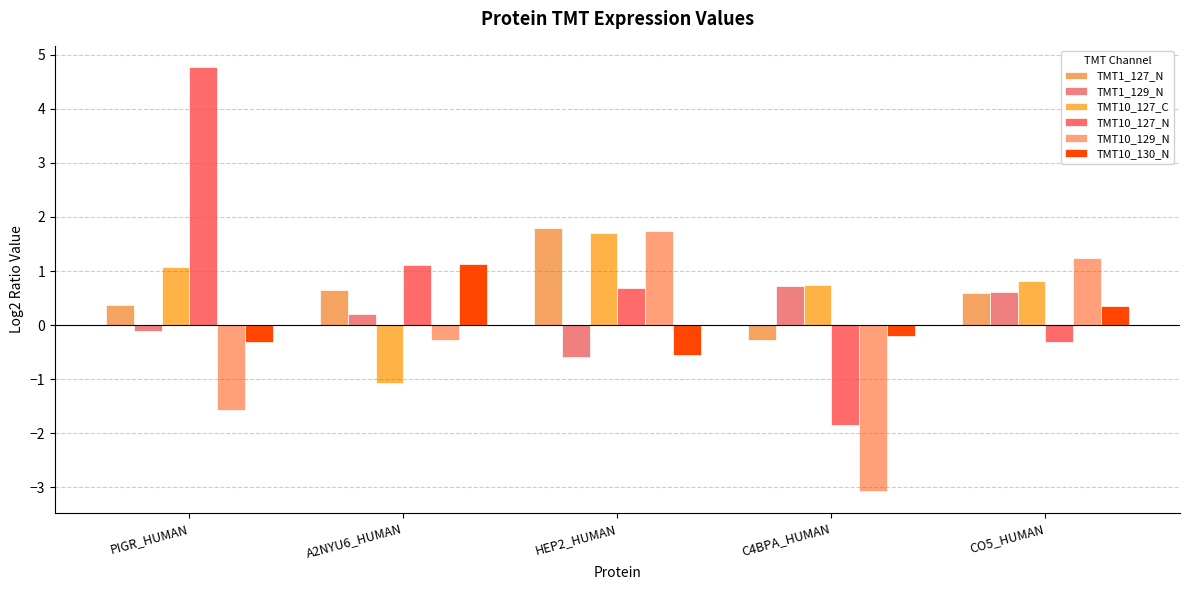

Count the number of categories in the chart.

5